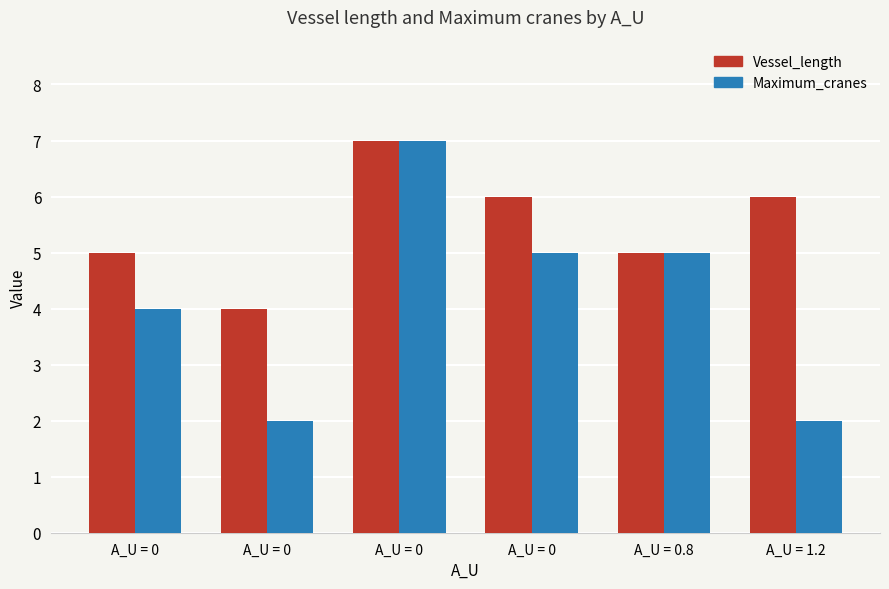

How many values in the Maximum_cranes series are below 5?

3